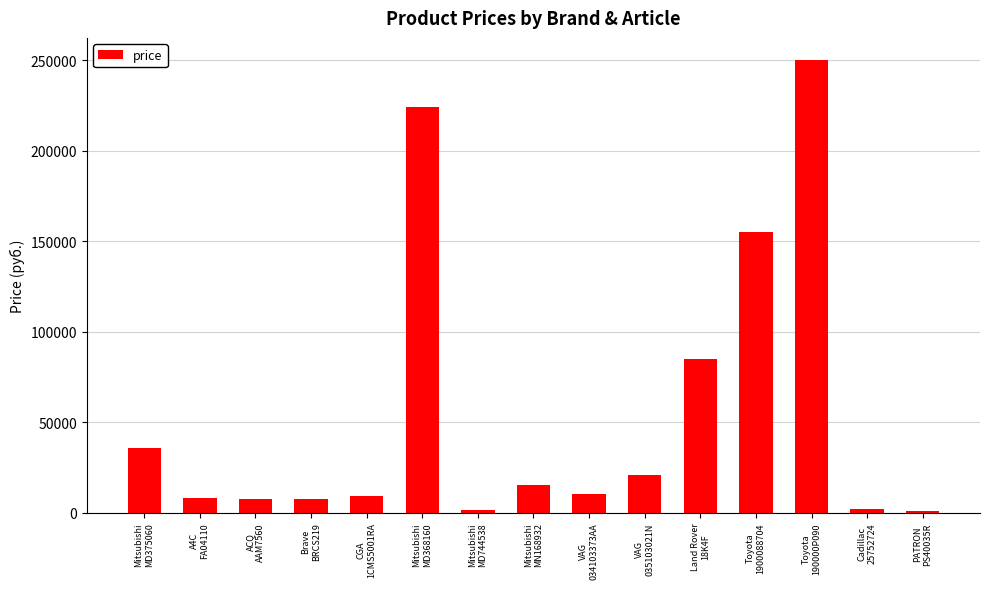

What is the maximum value shown in the chart?

250000